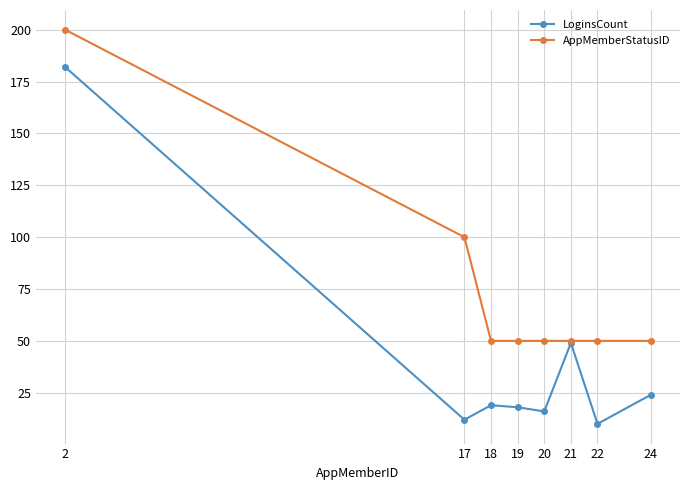

Which series has the widest spread of values?

LoginsCount